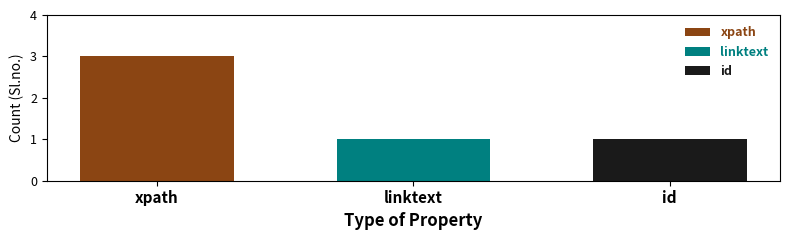

How many bars are there in total?

3